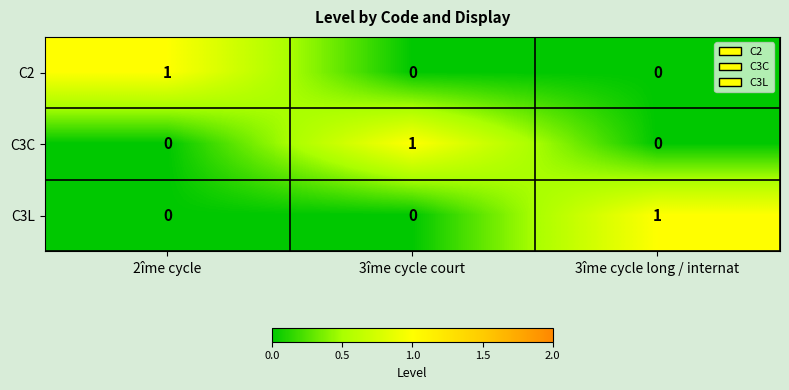

The value of C3C at 2îme cycle is 0. True or false?

True